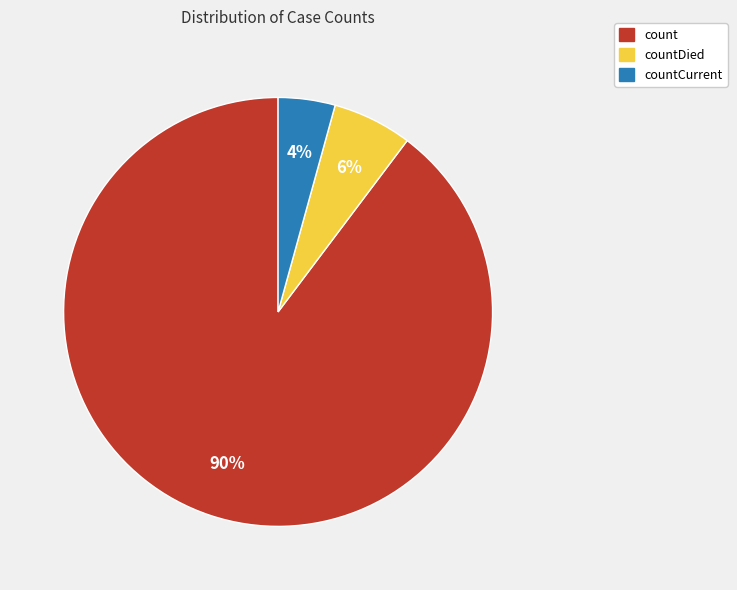

Count the number of slices in the pie.

3